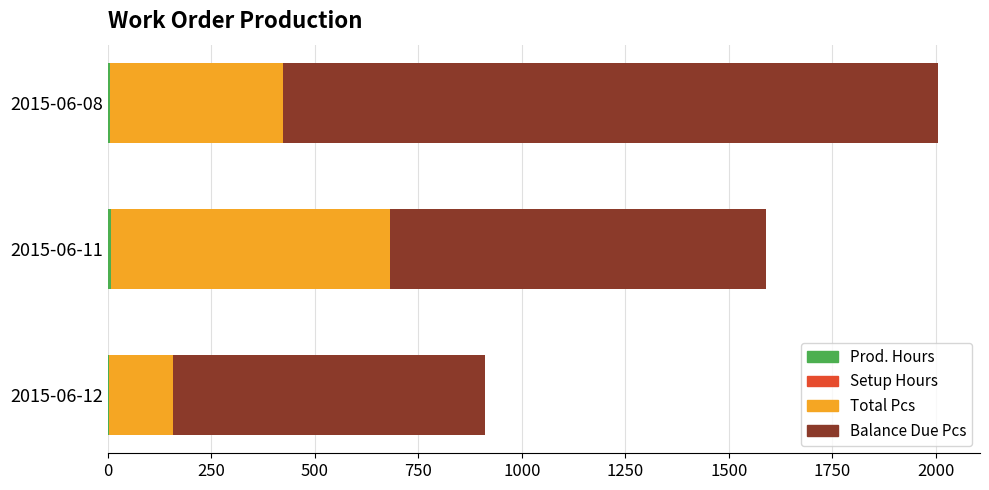

At which category is the sum across all series the highest?

2015-06-08